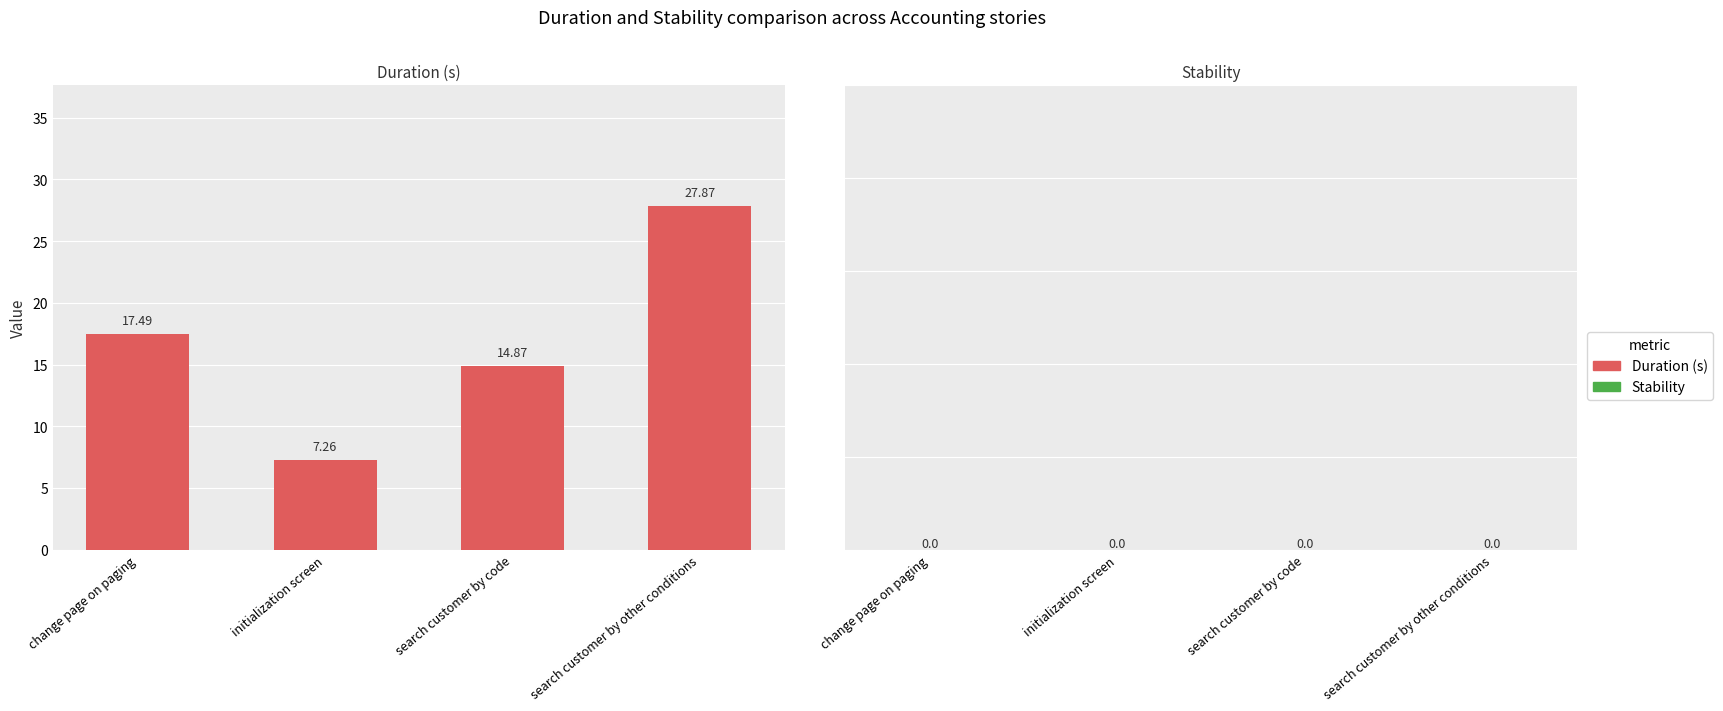

Approximately how many times larger is the value at initialization screen compared to change page on paging?

0.4